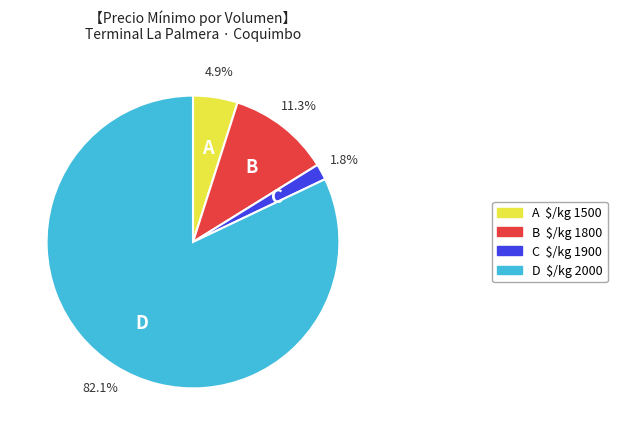

Is there a majority slice in this chart?

Yes